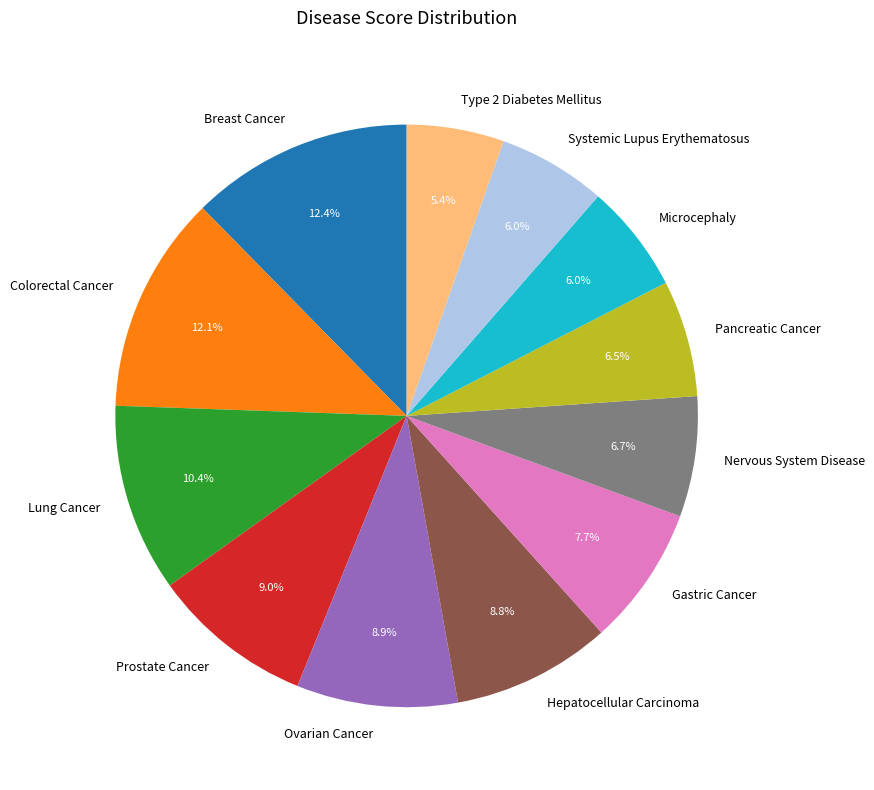

Do Systemic Lupus Erythematosus and Gastric Cancer together represent more than half of the pie?

No